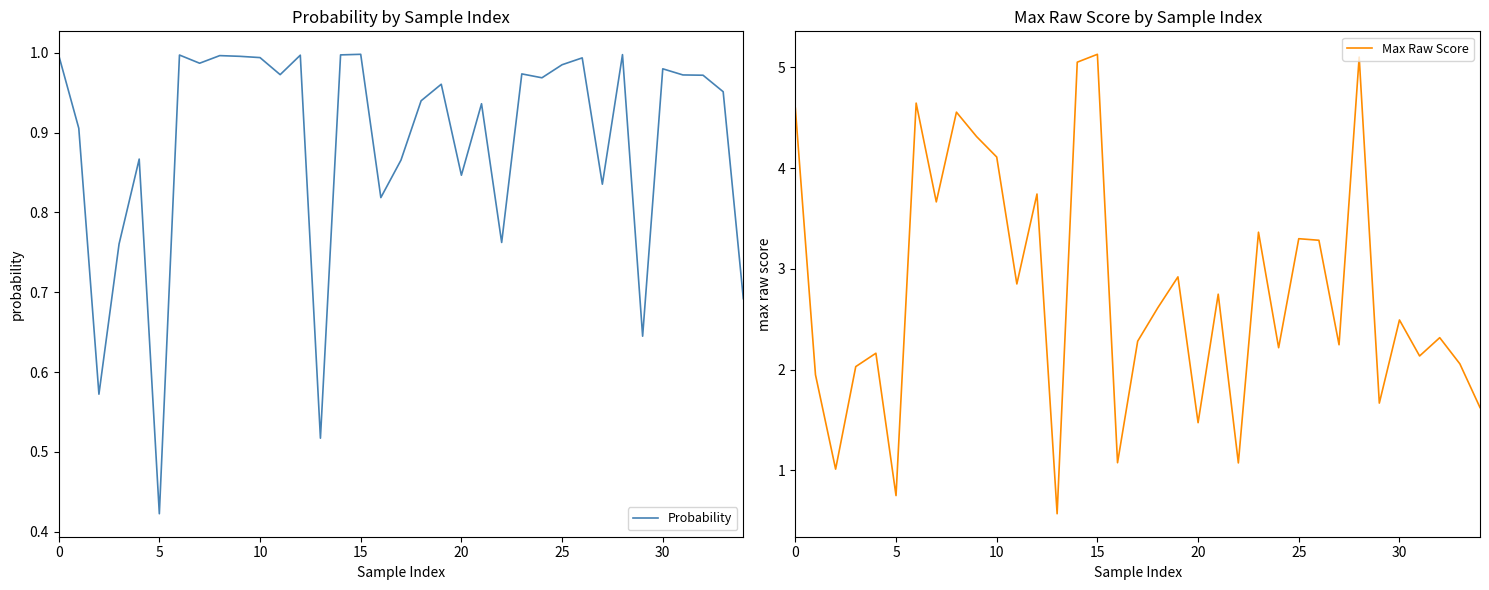

What are all the series names shown in the legend?

Probability, Max Raw Score